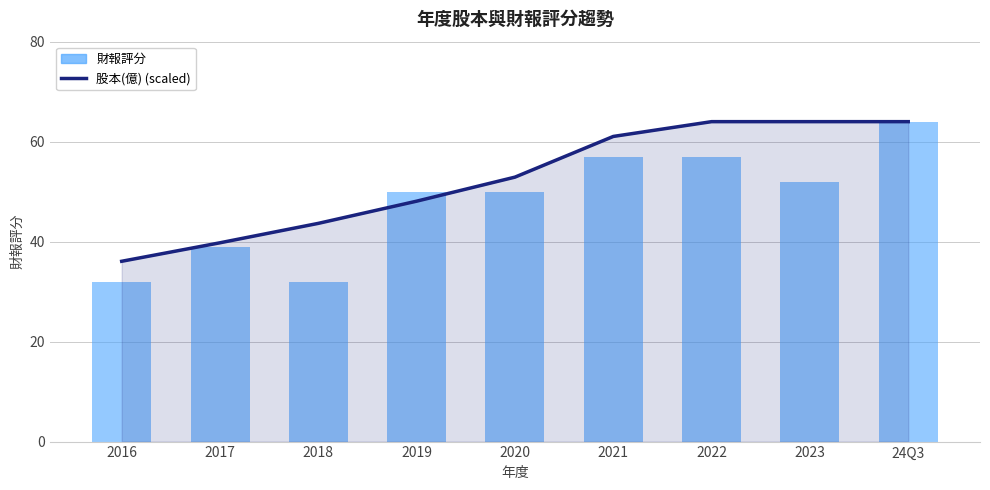

Rank the series at 24Q3 from lowest to highest value.

股本(億) (scaled), 財報評分